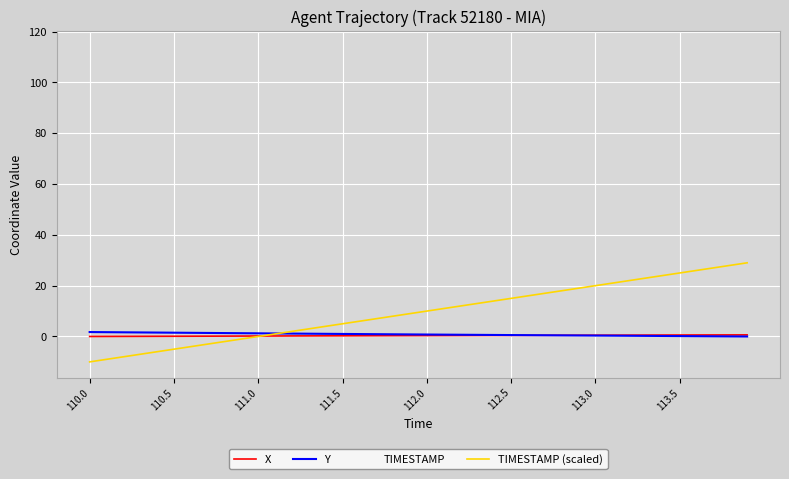

True or false: TIMESTAMP (scaled) and Y cross at least once.

True